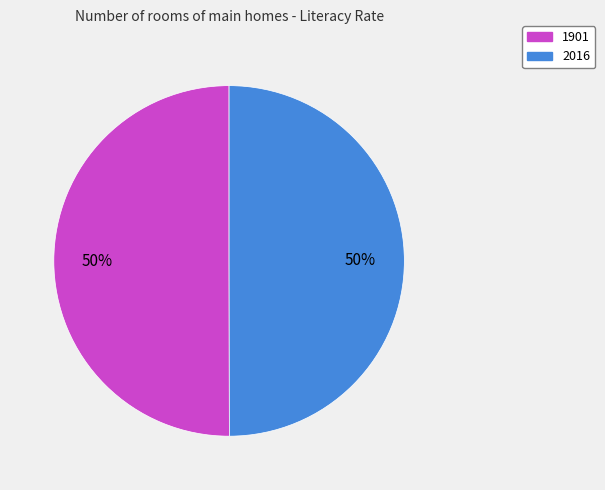

To the nearest percent, what is the average slice percentage?

50%